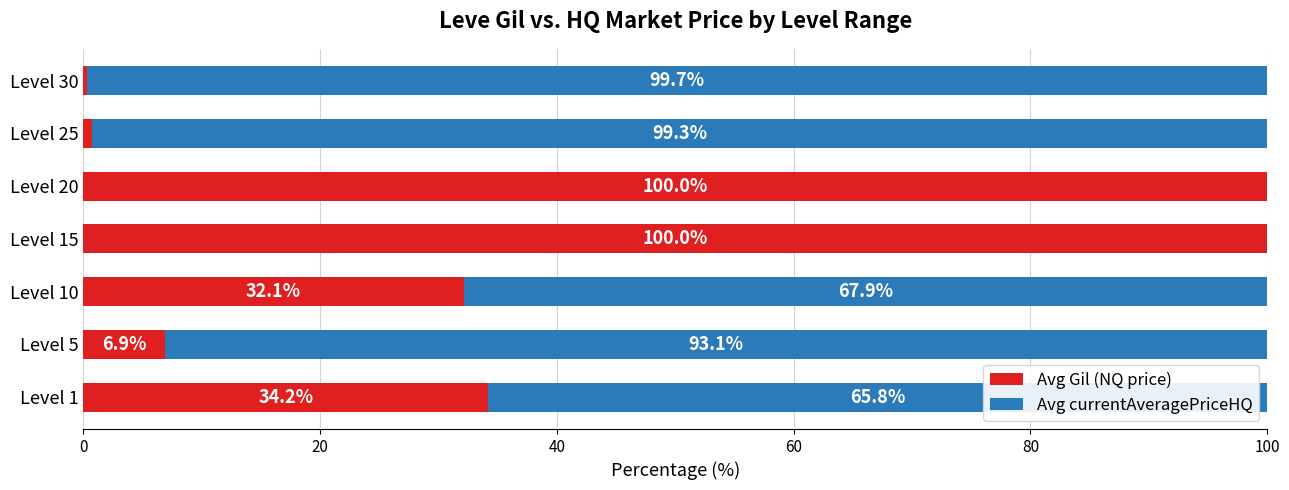

How many values in the Avg Gil (NQ price) series exceed 32?

4